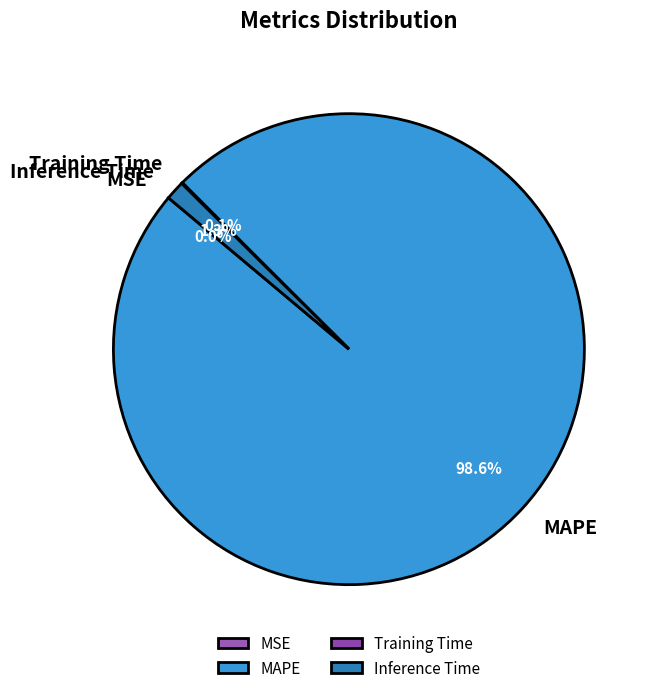

What is the largest slice in the pie chart?

MAPE